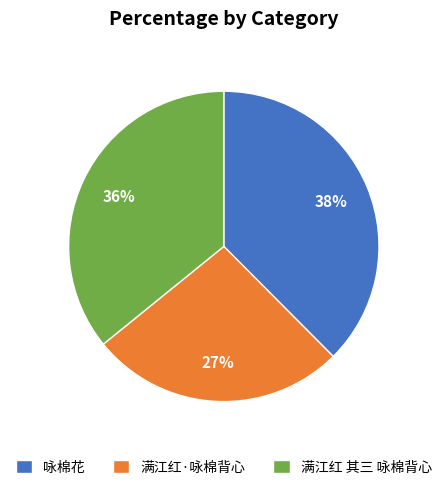

How many slices are in this pie chart?

3